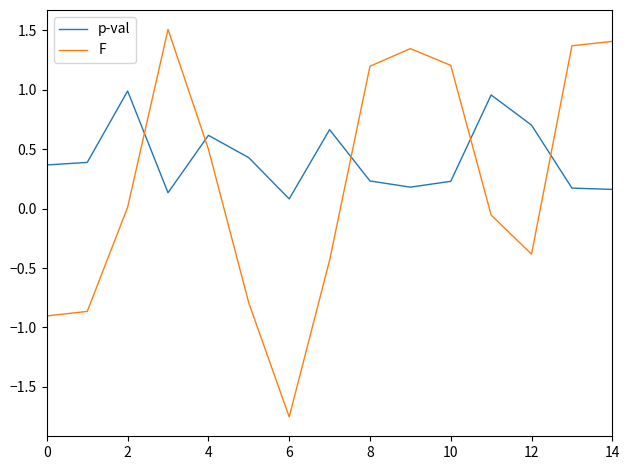

Which series has the largest range (max minus min)?

F